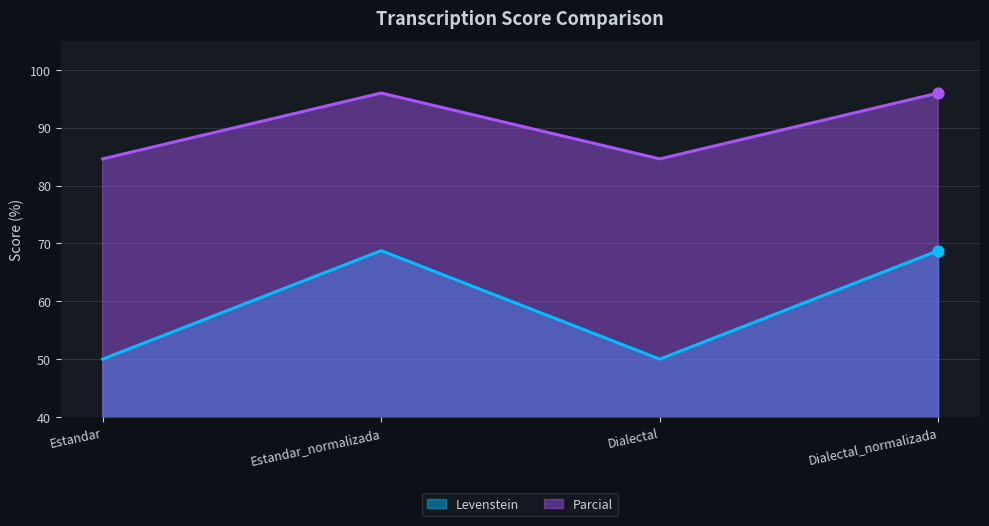

Which series reaches the maximum Y coordinate?

Levenstein